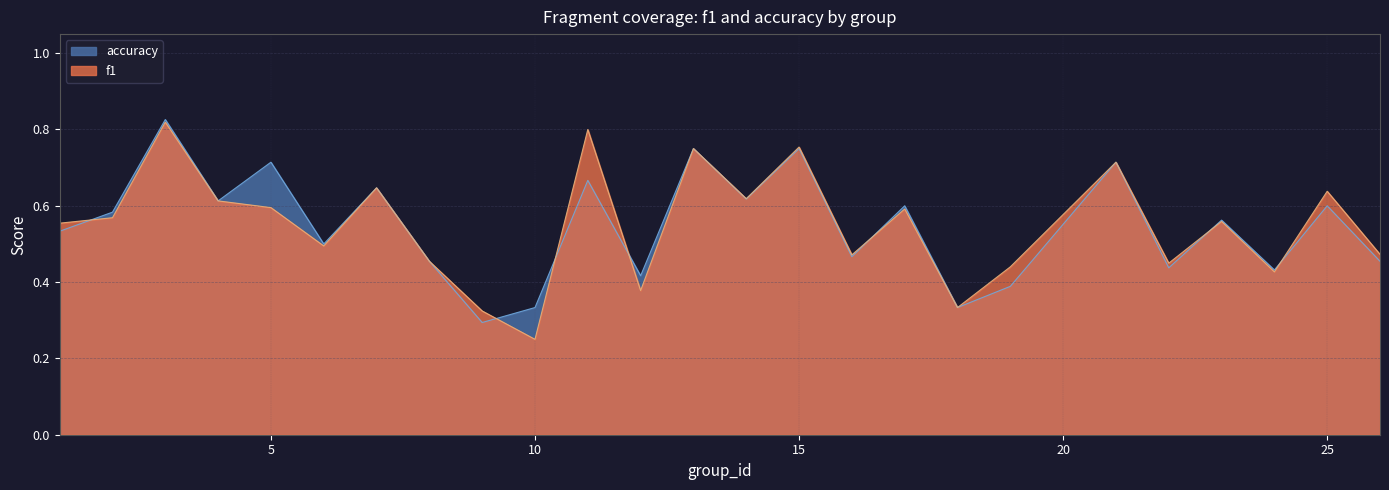

Reading right to left, extract all data points from this chart.

f1: 26=0.5	25=0.6	24=0.4	23=0.6	22=0.4	21=0.7	19=0.4	18=0.3	17=0.6	16=0.5	15=0.8	14=0.6	13=0.8	12=0.4	11=0.8	10=0.2	9=0.3	8=0.5	7=0.6	6=0.5	5=0.6	4=0.6	3=0.8	2=0.6	1=0.6
accuracy: 26=0.5	25=0.6	24=0.4	23=0.6	22=0.4	21=0.7	19=0.4	18=0.3	17=0.6	16=0.5	15=0.8	14=0.6	13=0.8	12=0.4	11=0.7	10=0.3	9=0.3	8=0.5	7=0.6	6=0.5	5=0.7	4=0.6	3=0.8	2=0.6	1=0.5